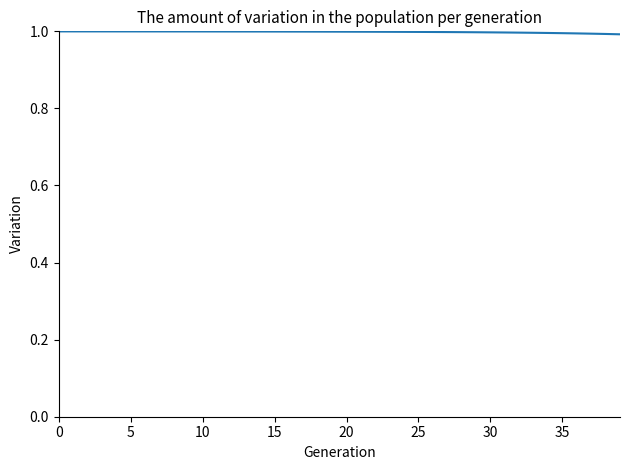

What is the maximum value shown in the chart?

1.0